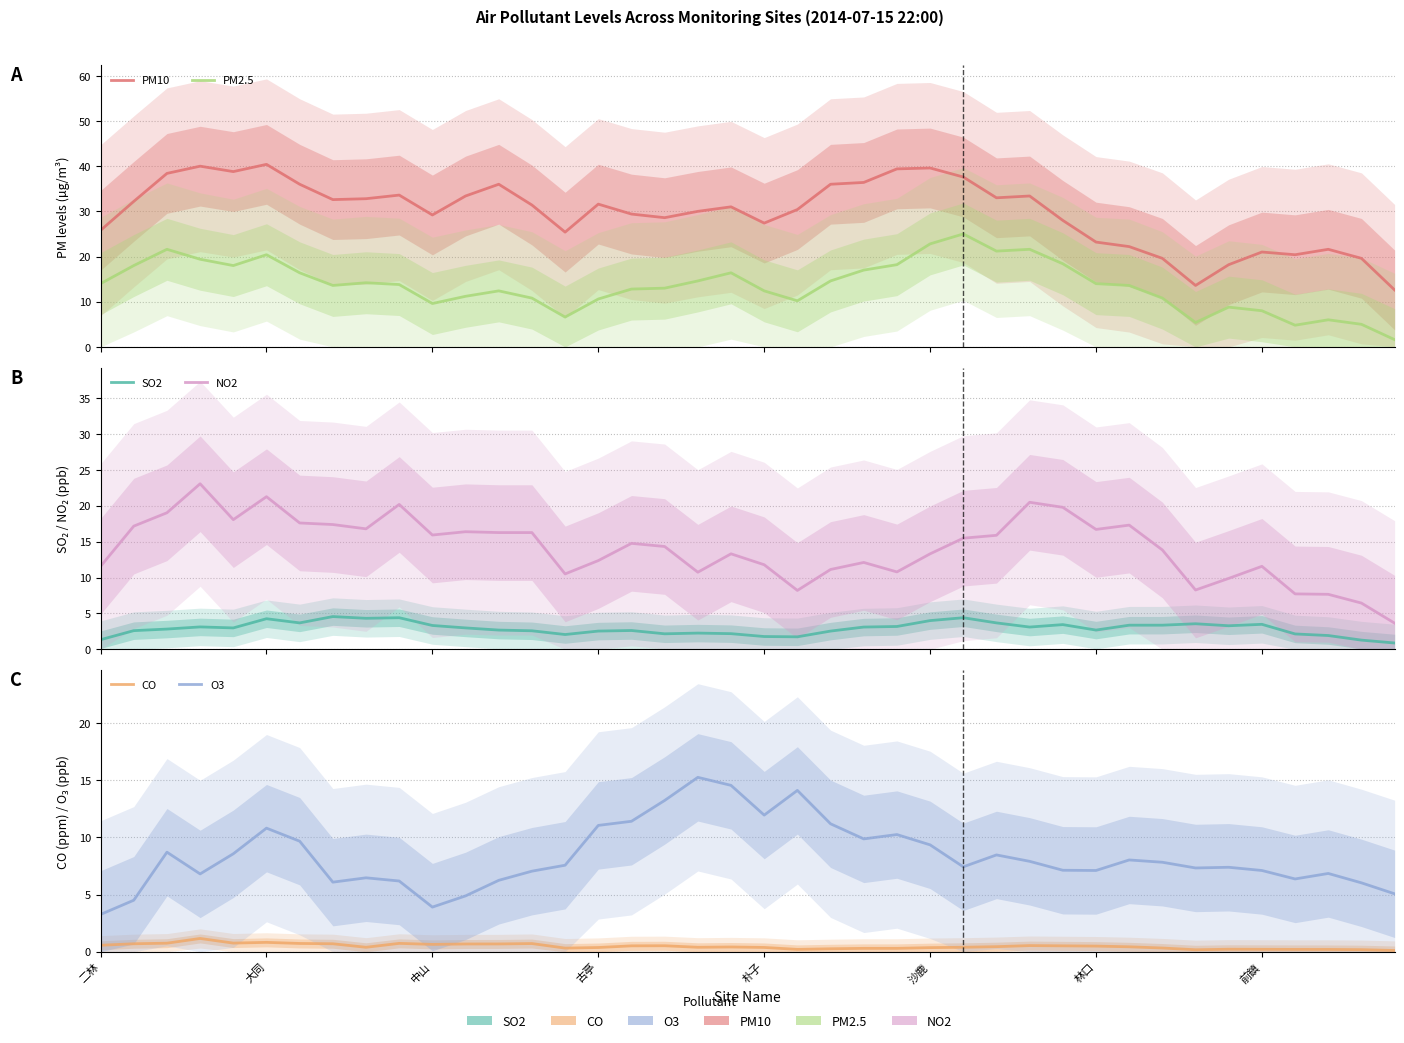

True or false: CO has more than 2 points higher than both neighbors.

True